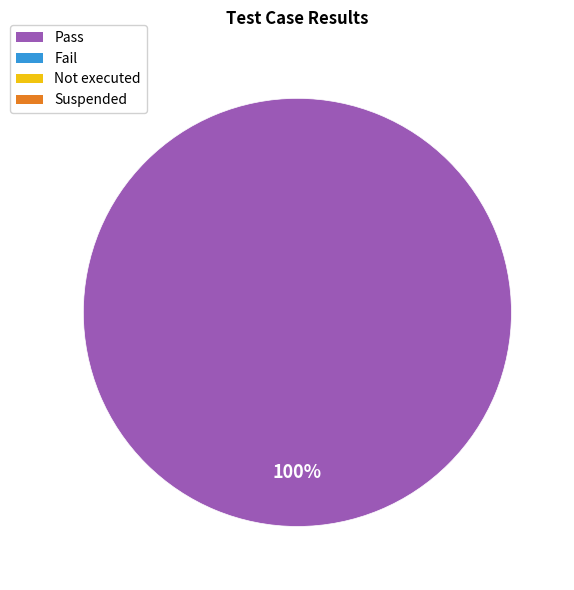

Is there a majority slice in this chart?

Yes